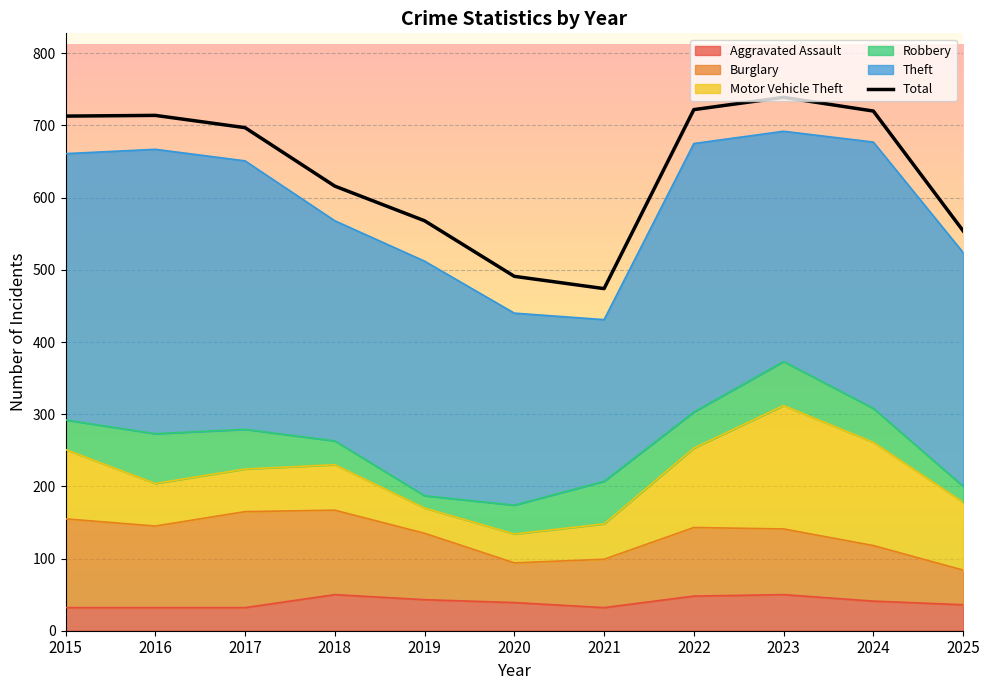

Which category has the highest value across all series?

2023